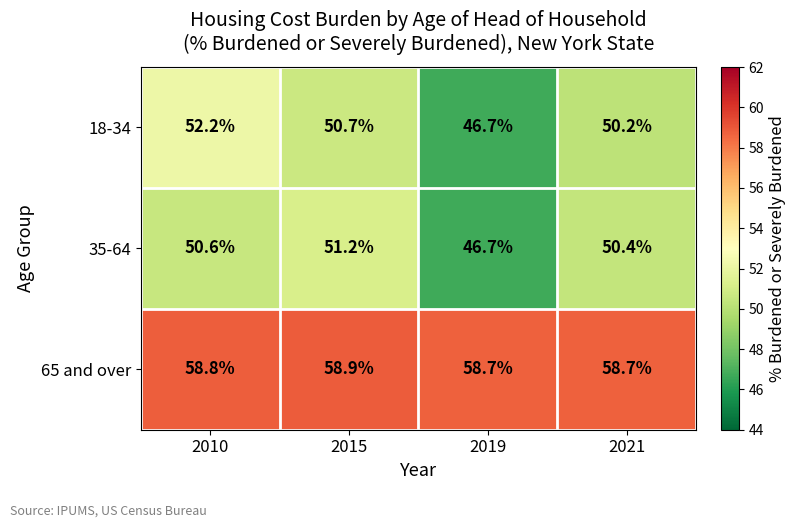

Reading right to left, transcribe all the data shown in this chart.

18-34: 50.2	46.7	50.7	52.2
35-64: 50.4	46.7	51.2	50.6
65 and over: 58.7	58.7	58.9	58.8